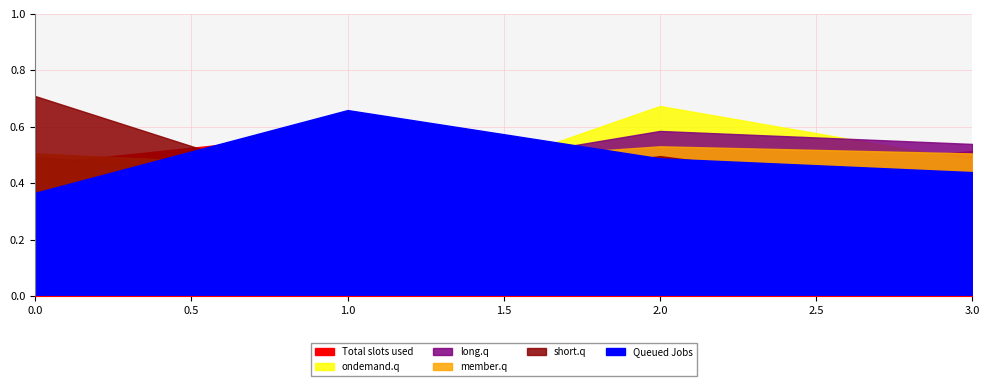

Between 0 and 2, which series saw the biggest shift?

short.q